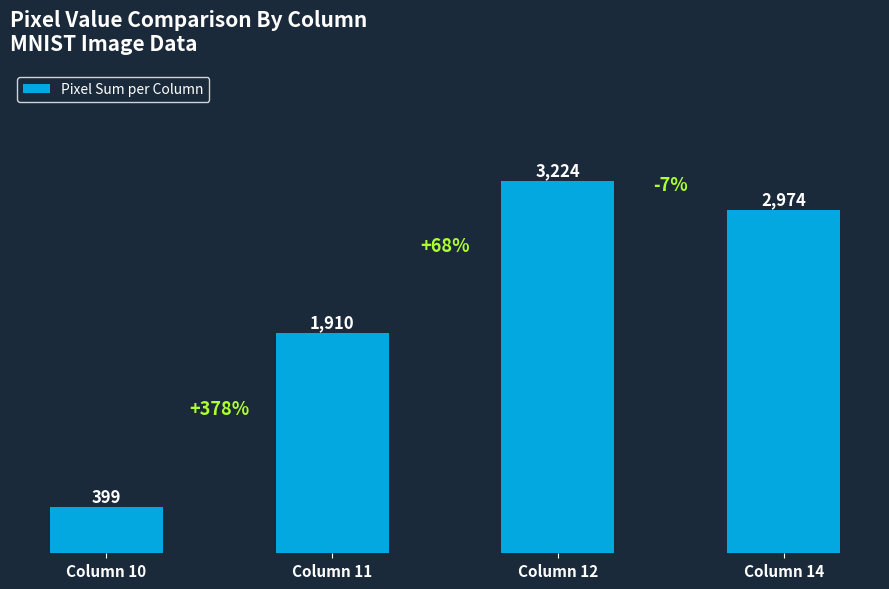

What is the maximum value shown in the chart?

3224